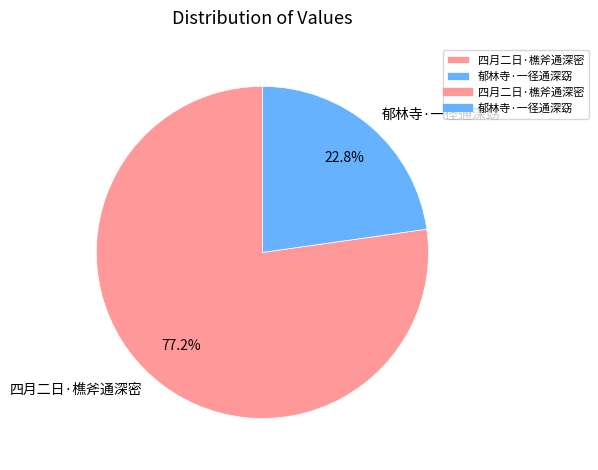

Combined, do 郁林寺·一径通深窈 and 四月二日·樵斧通深密 account for over 50%?

Yes